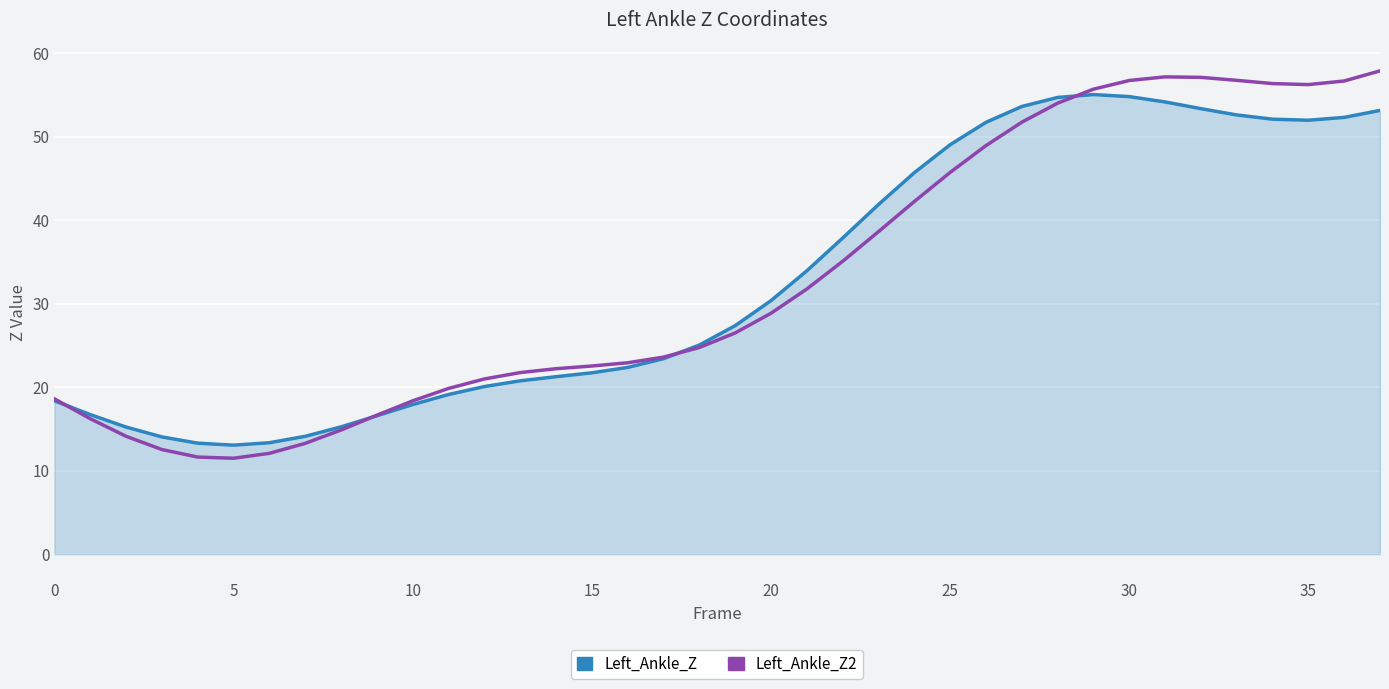

Which series has the largest range (max minus min)?

Left_Ankle_Z2